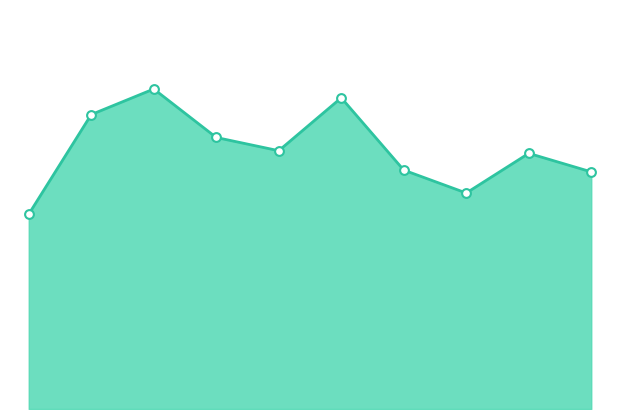

Is this an area chart (filled region under the line)?

Yes